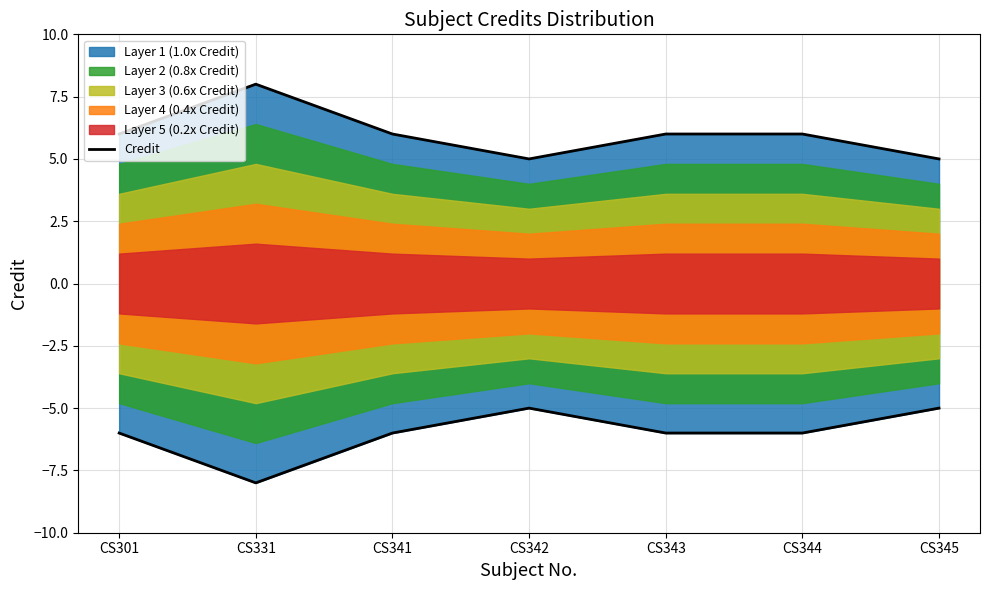

Rank the categories by value from highest to lowest.

CS331, CS301, CS341, CS343, CS344, CS342, CS345